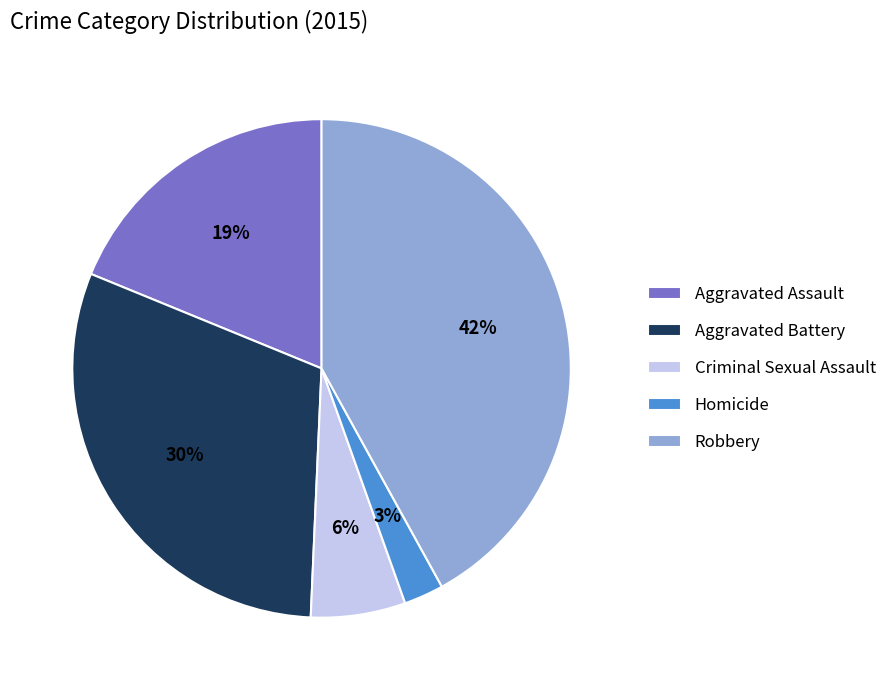

Between Aggravated Battery and Robbery, which is larger?

Robbery